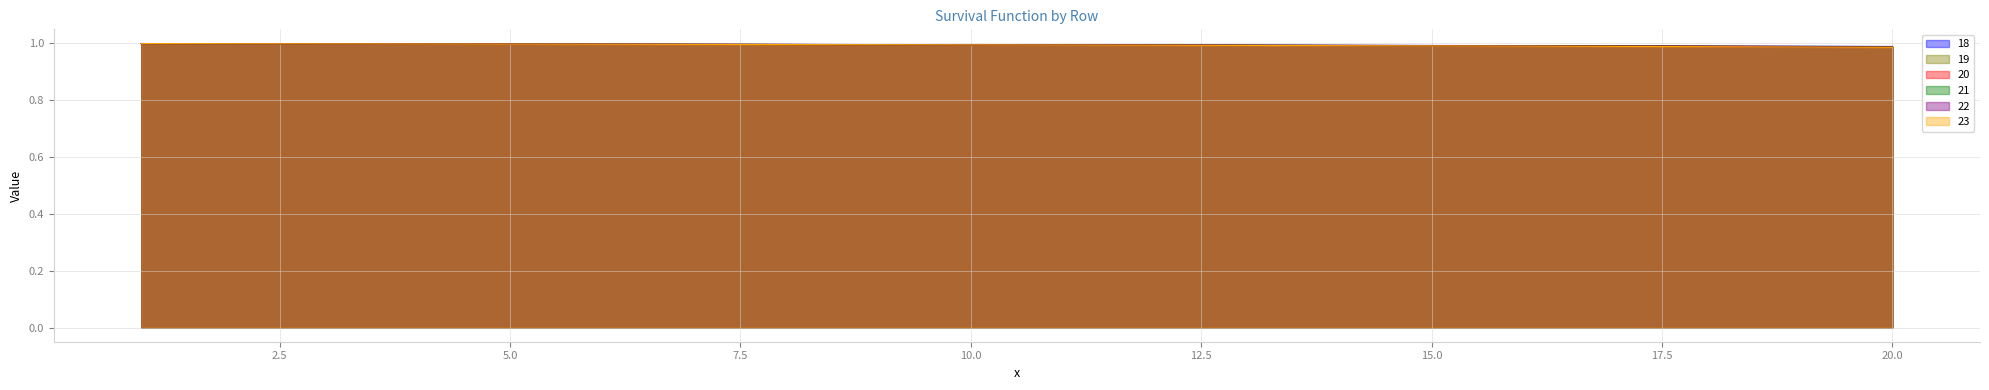

Which category has the lowest value in the 19 series?

20